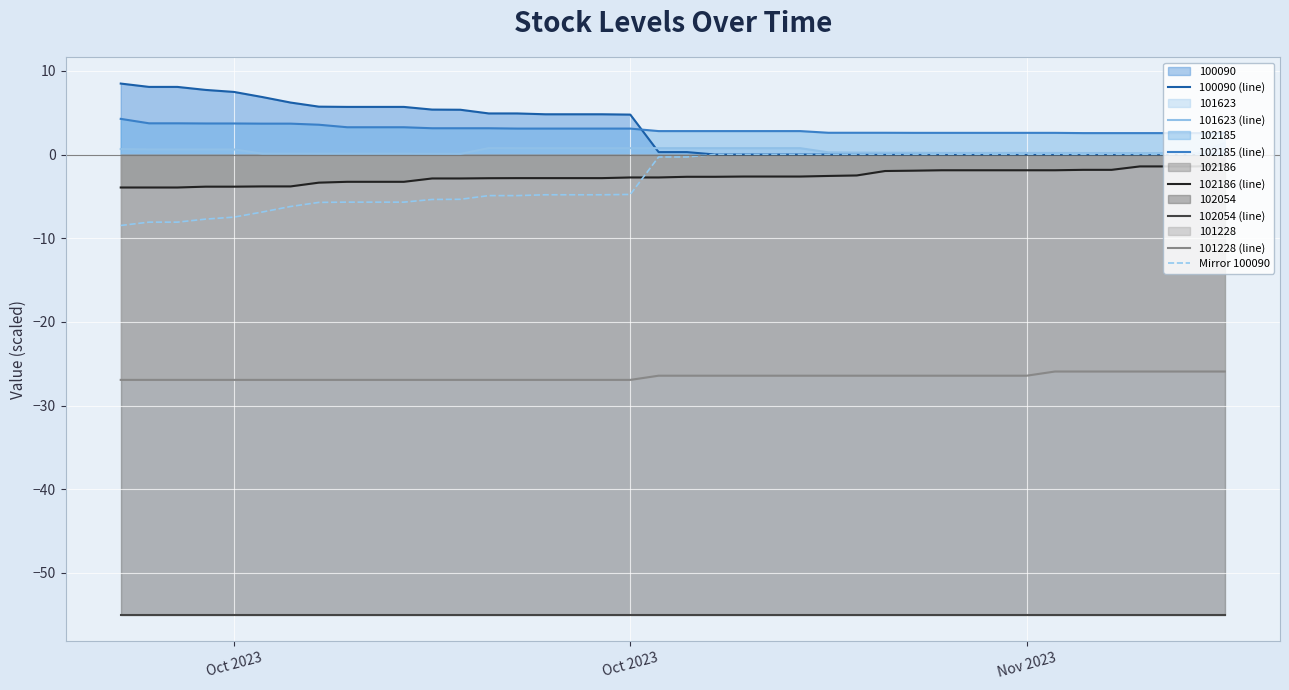

The value of 101623 at 2023-10-15 is 0.6. True or false?

True